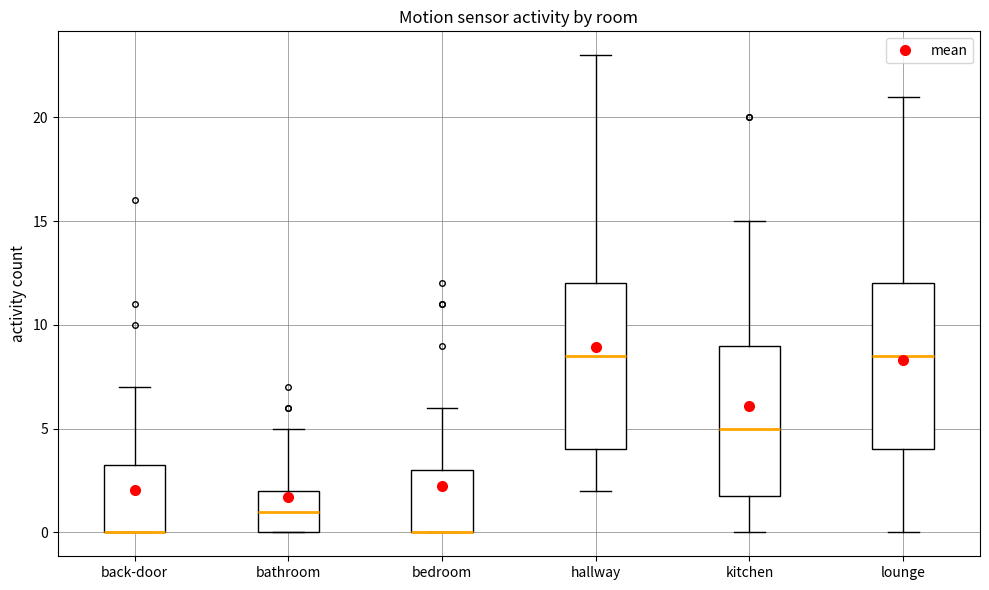

Reading left to right, read every box against the y-axis: the position of its median line, the range the box covers, and the ends of its whiskers. The values are not printed on the chart, so give them approximately, as read against the axis.

back-door: median 0.0 (drawn on the box's lower edge), box 0.0 to 3.5, whiskers 0.0 to 7.0
bathroom: median 1.0, box 0.0 to 2.0, whiskers 0.0 to 5.0
bedroom: median 0.0 (drawn on the box's lower edge), box 0.0 to 3.0, whiskers 0.0 to 6.0
hallway: median 8.5, box 4.0 to 12.0, whiskers 2.0 to 23.0
kitchen: median 5.0, box 2.0 to 9.0, whiskers 0.0 to 15.0
lounge: median 8.5, box 4.0 to 12.0, whiskers 0.0 to 21.0